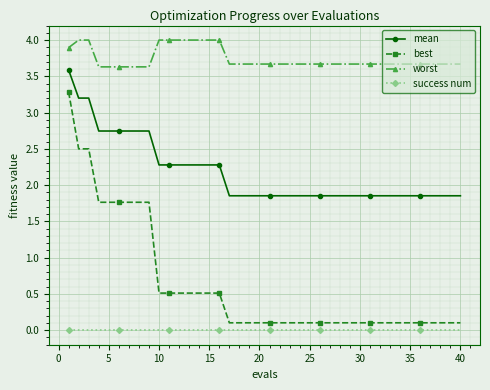

Which series has the largest total across all categories?

worst